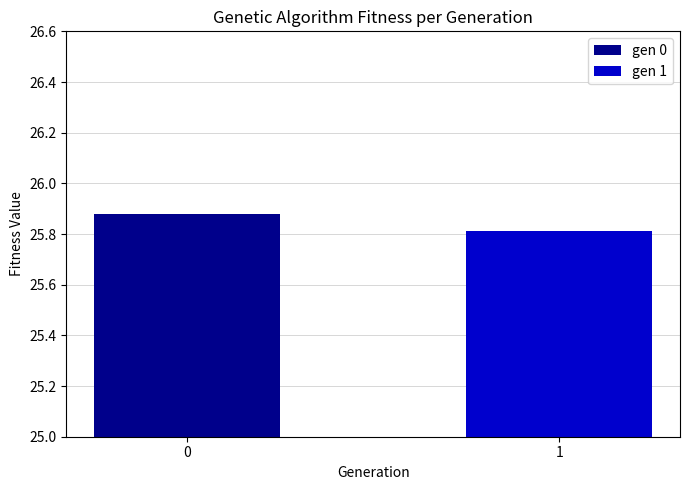

Which category has the lowest value across all series?

1